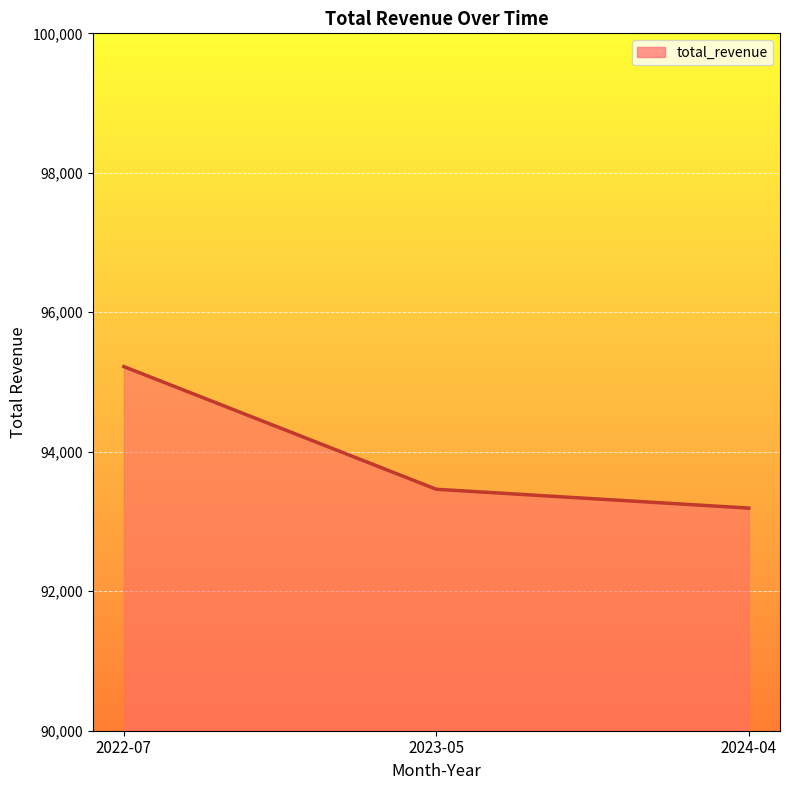

What position from the left is 2024-04?

3